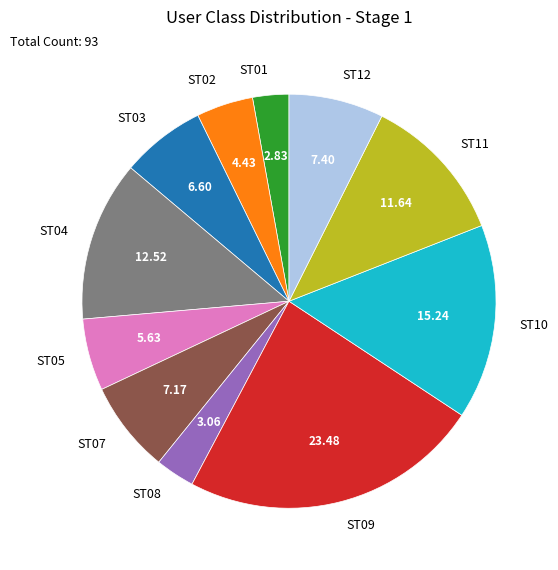

Approximately how many times larger is the value at ST02 compared to ST05?

0.8